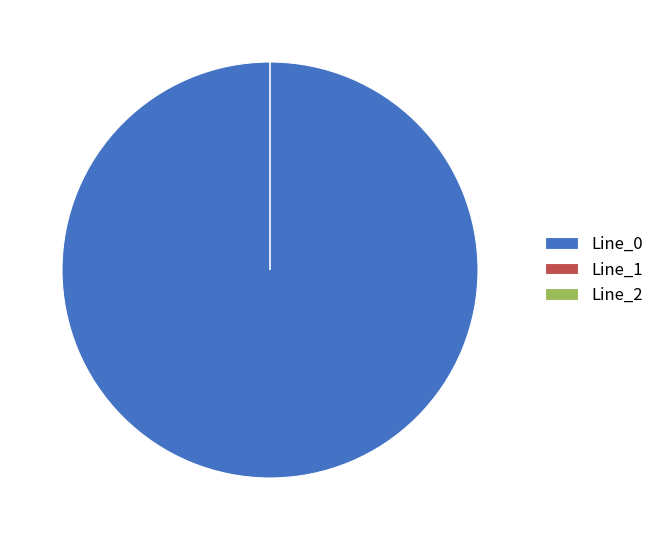

Which category has the biggest portion of the pie?

Line_0